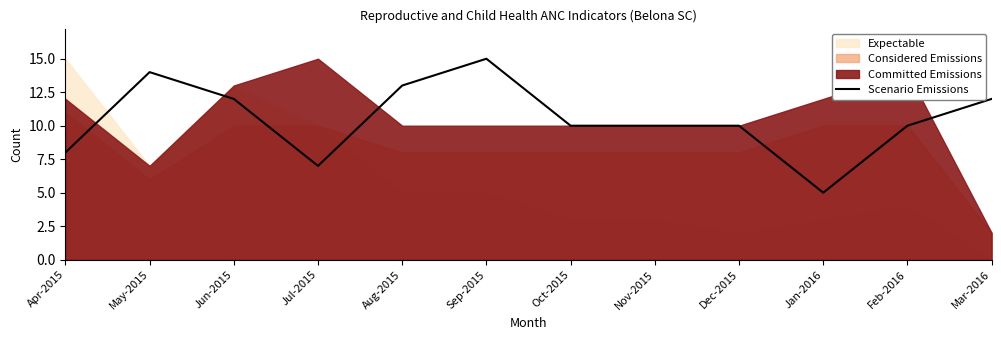

What is the label of the 7th point from the right?

Sep-2015